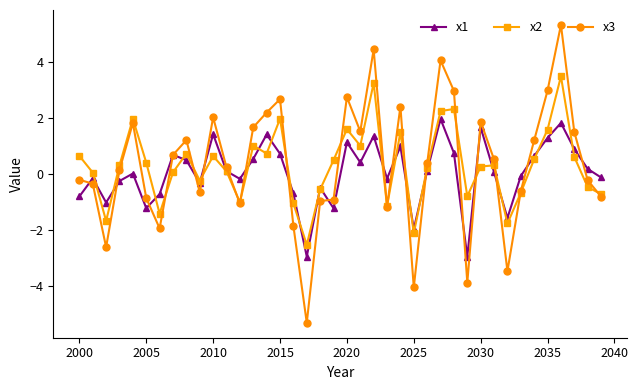

How many lines are shown in the chart?

3